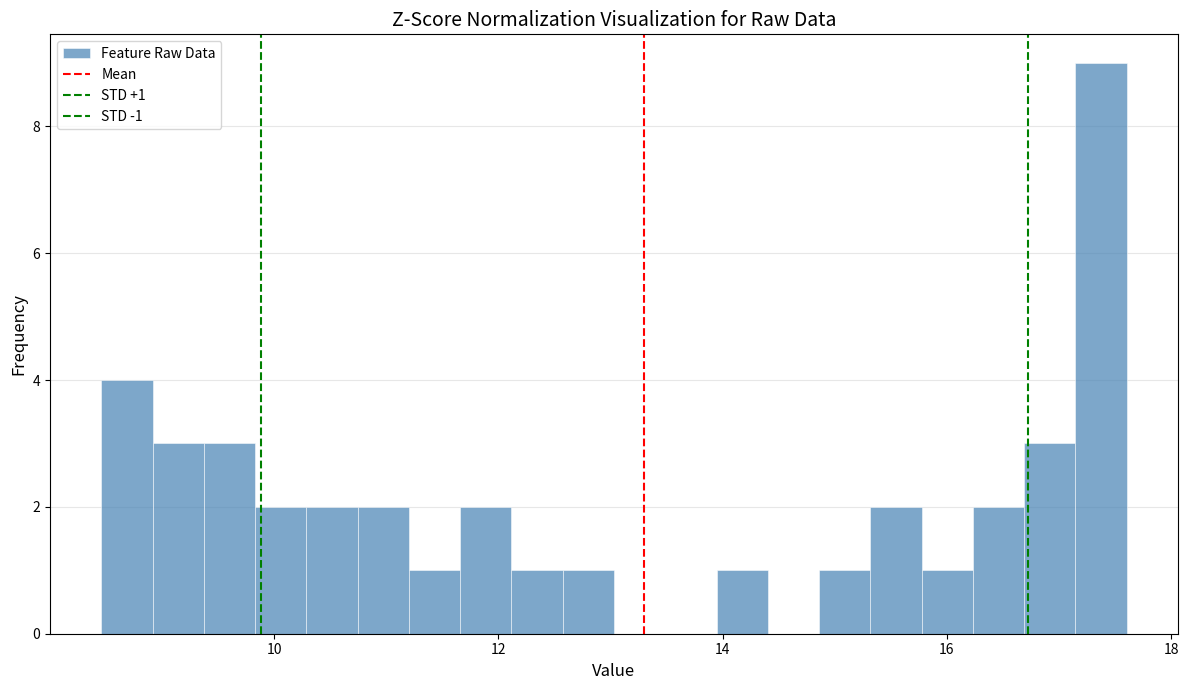

Around what value on the x-axis is the tallest bar? Give the approximate position of its centre, as read against the axis.

17.4